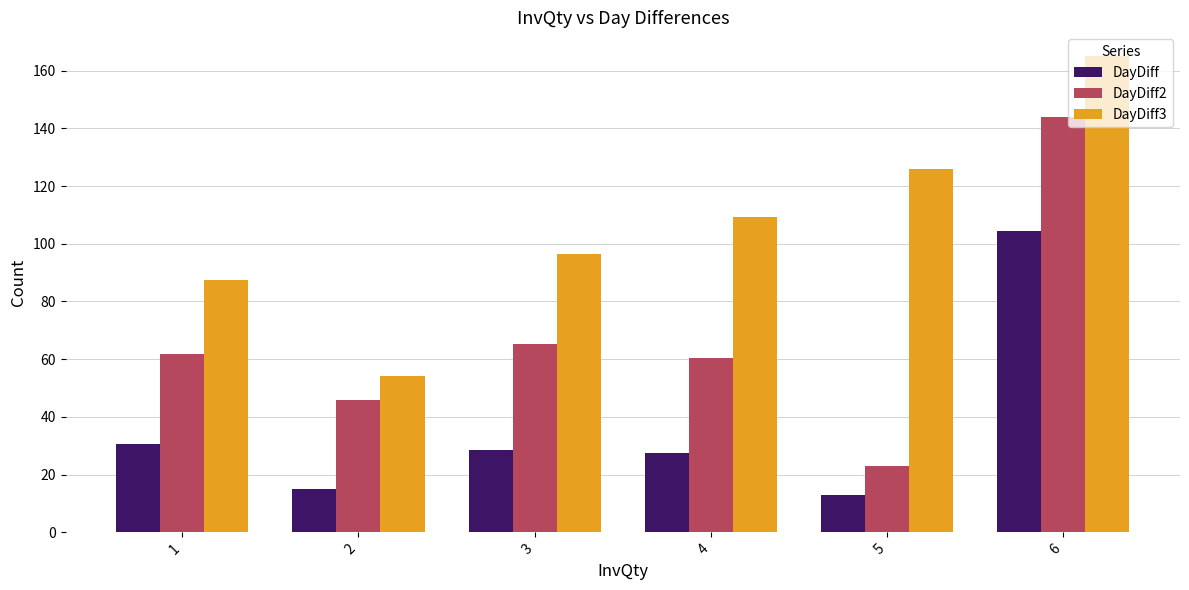

Which label corresponds to the largest value in the chart?

6